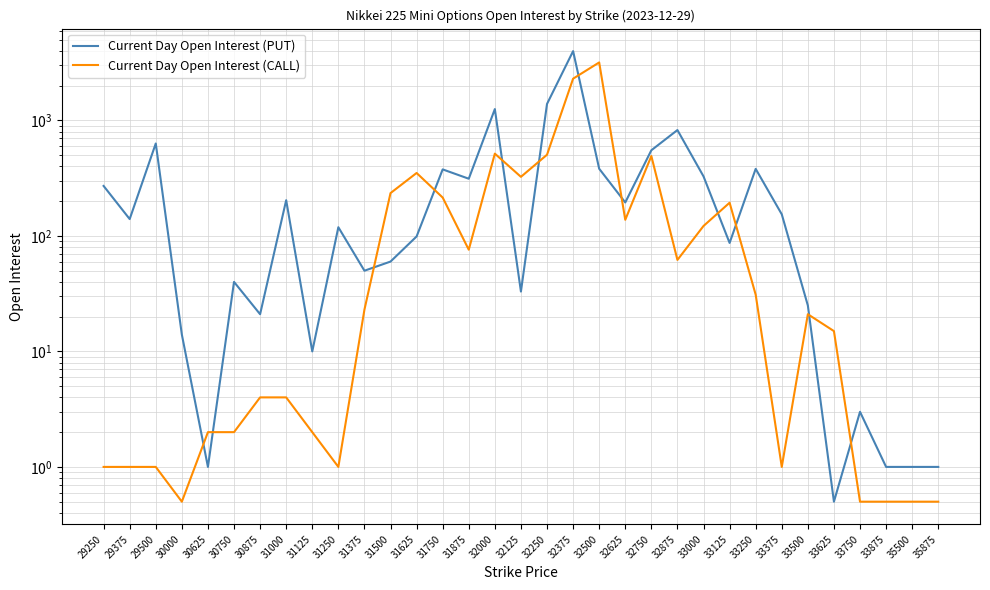

At which label is Current Day Open Interest (CALL) closest to 1590?

32375